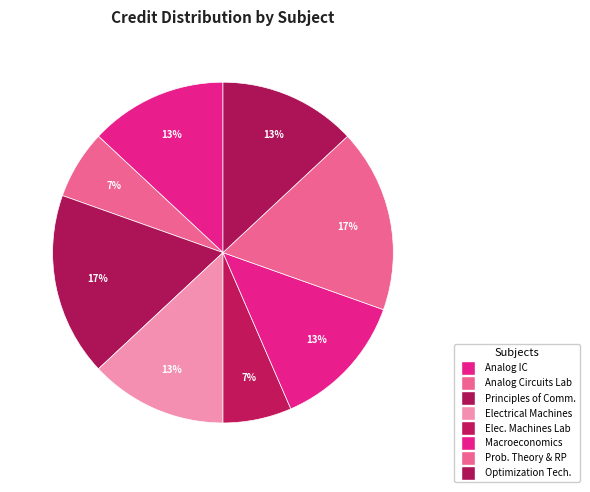

Is it true that Electrical Machines is 13% of the pie?

True